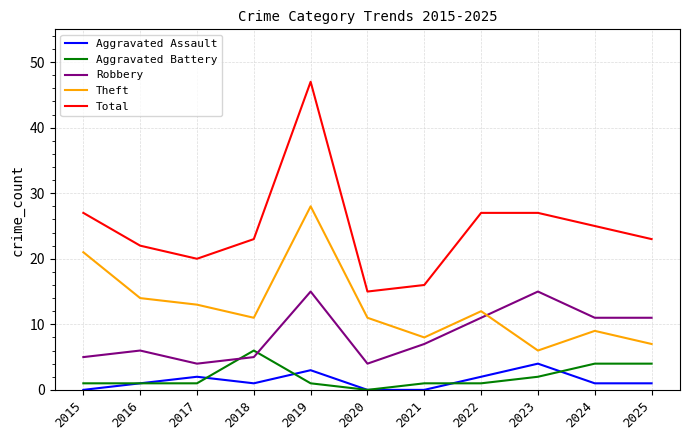

Which series changed the most between 2016 and 2019?

Total